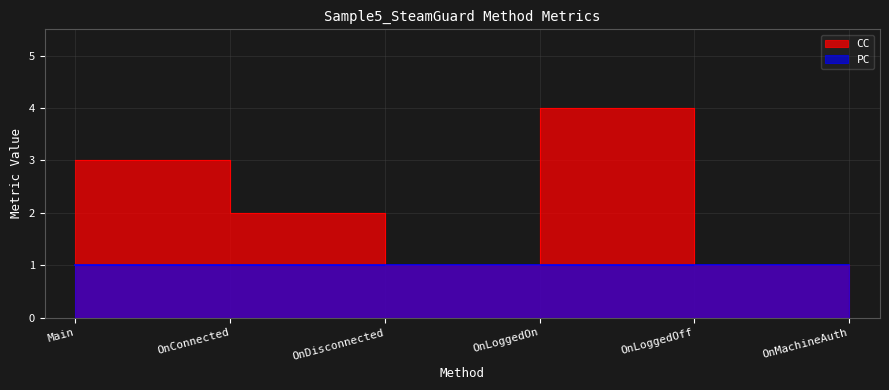

List the labels in order of value, smallest first.

OnDisconnected, OnLoggedOff, OnMachineAuth, OnConnected, Main, OnLoggedOn